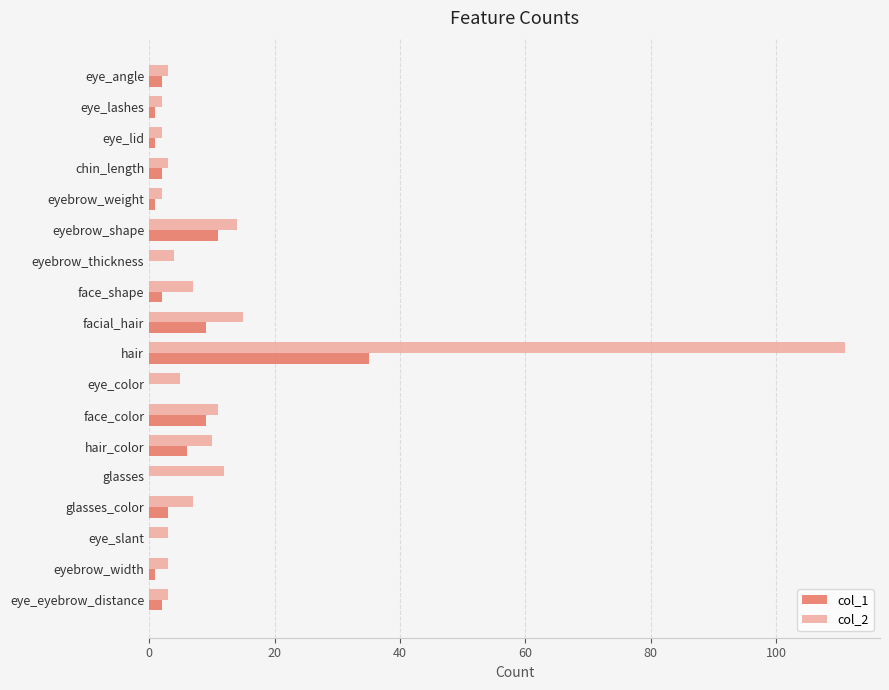

At which category is the sum across all series the highest?

hair